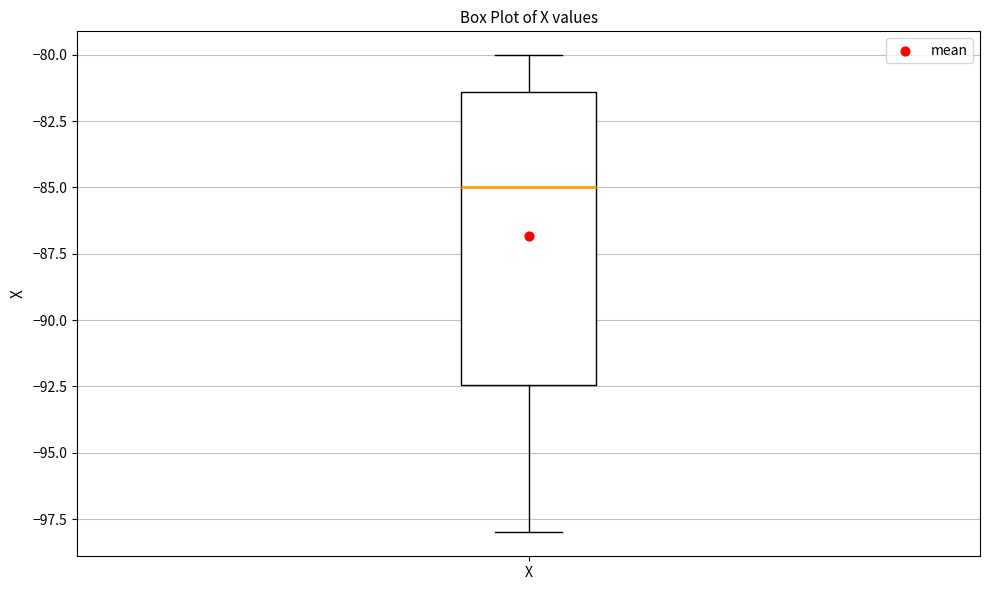

Read this box plot against the y-axis: the position of the median line, the range covered by the box, and the ends of both whiskers. The values are not printed on the chart, so give them approximately, as read against the axis.

median -85.0, box -92.5 to -81.5, whiskers -98.0 to -80.0